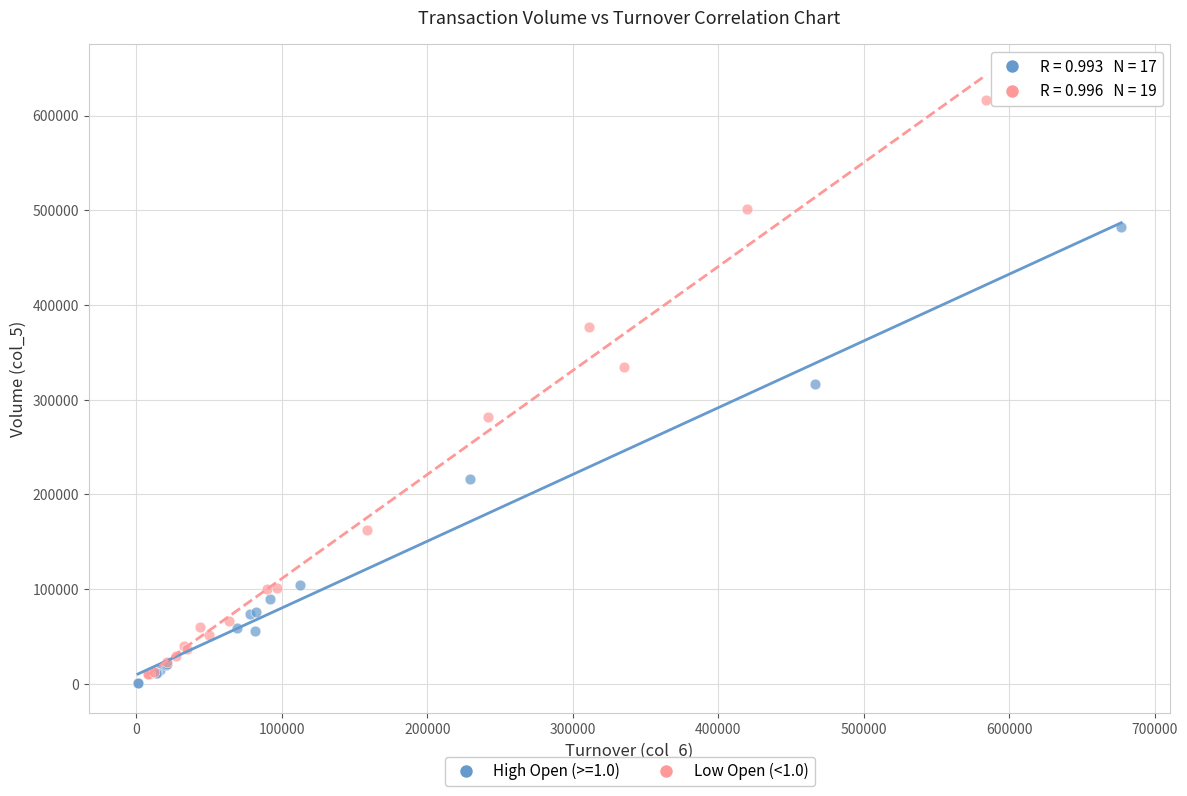

Which series reaches the maximum Y coordinate?

Low Open (<1.0)